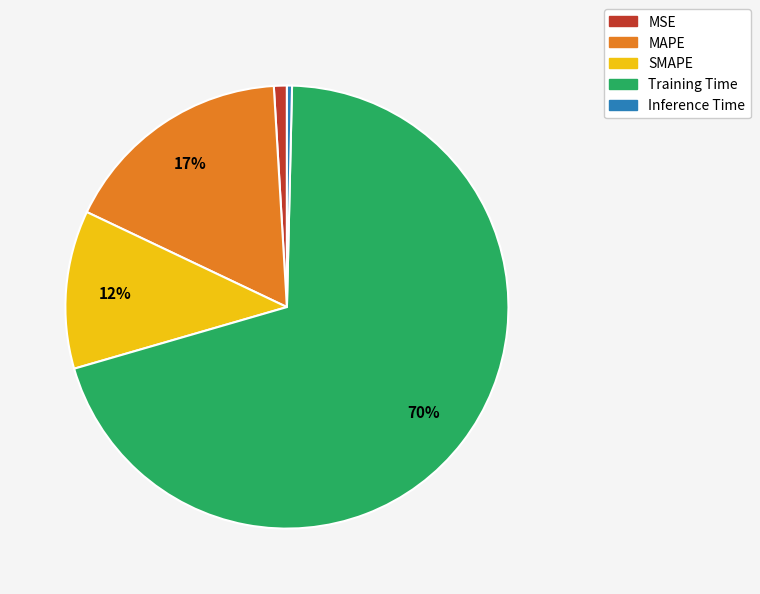

Is there any slice that represents more than half of the pie?

Yes